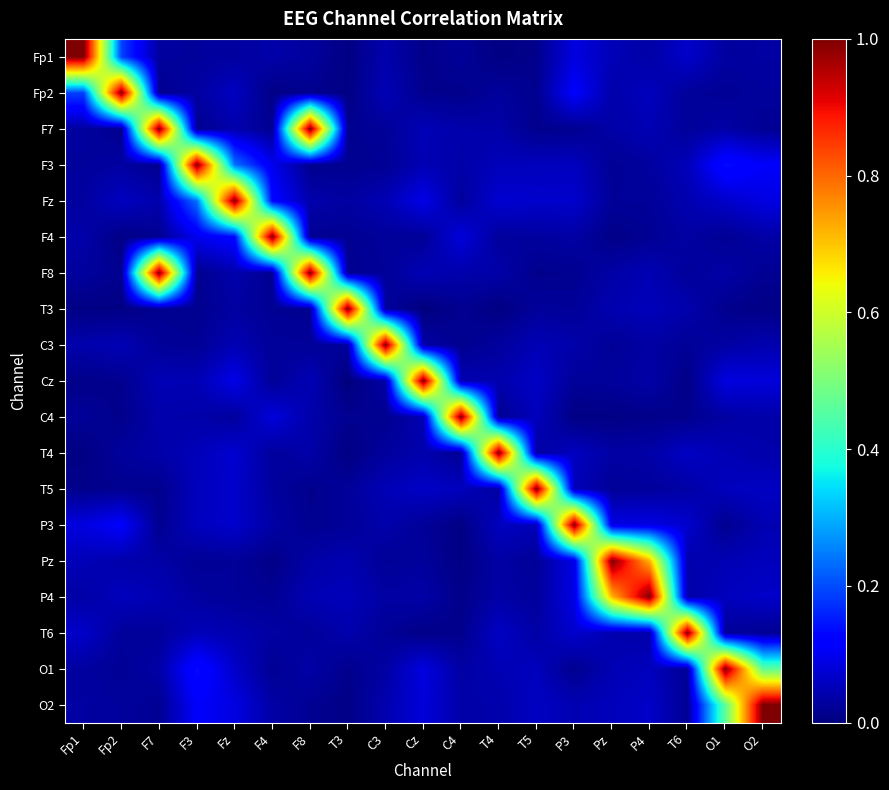

Count the number of categories in the chart.

19